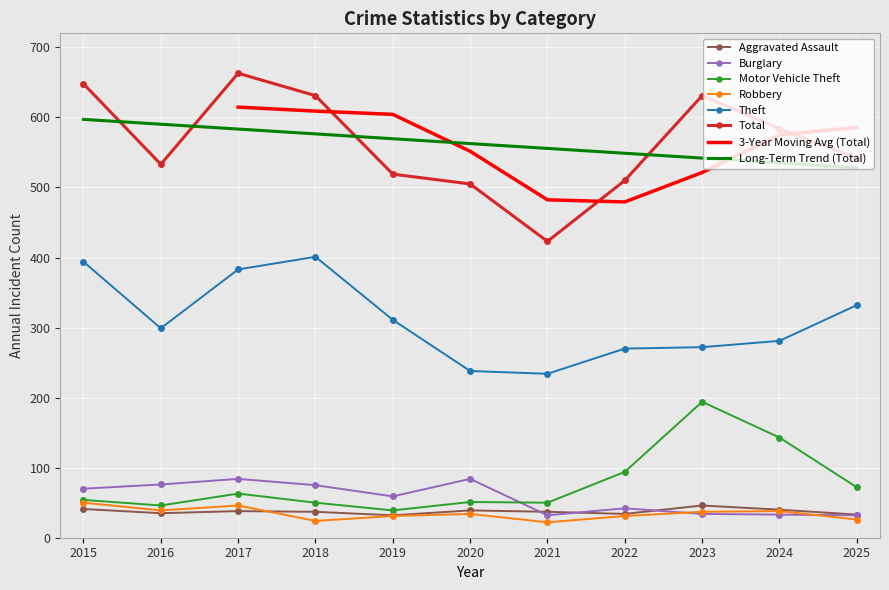

True or false: Total and Motor Vehicle Theft cross at least once.

False